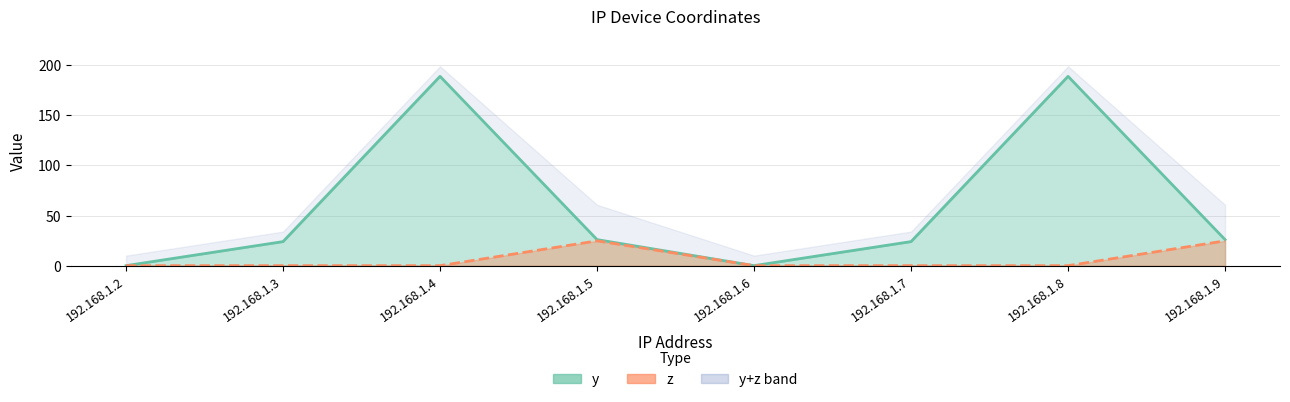

Is it true that z equals -8.7 at 192.168.1.8?

False